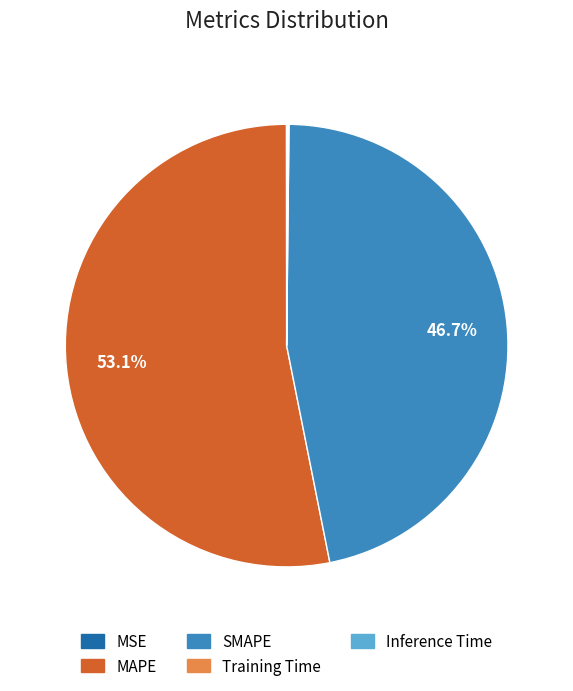

Which slice represents more than half of the pie?

MAPE